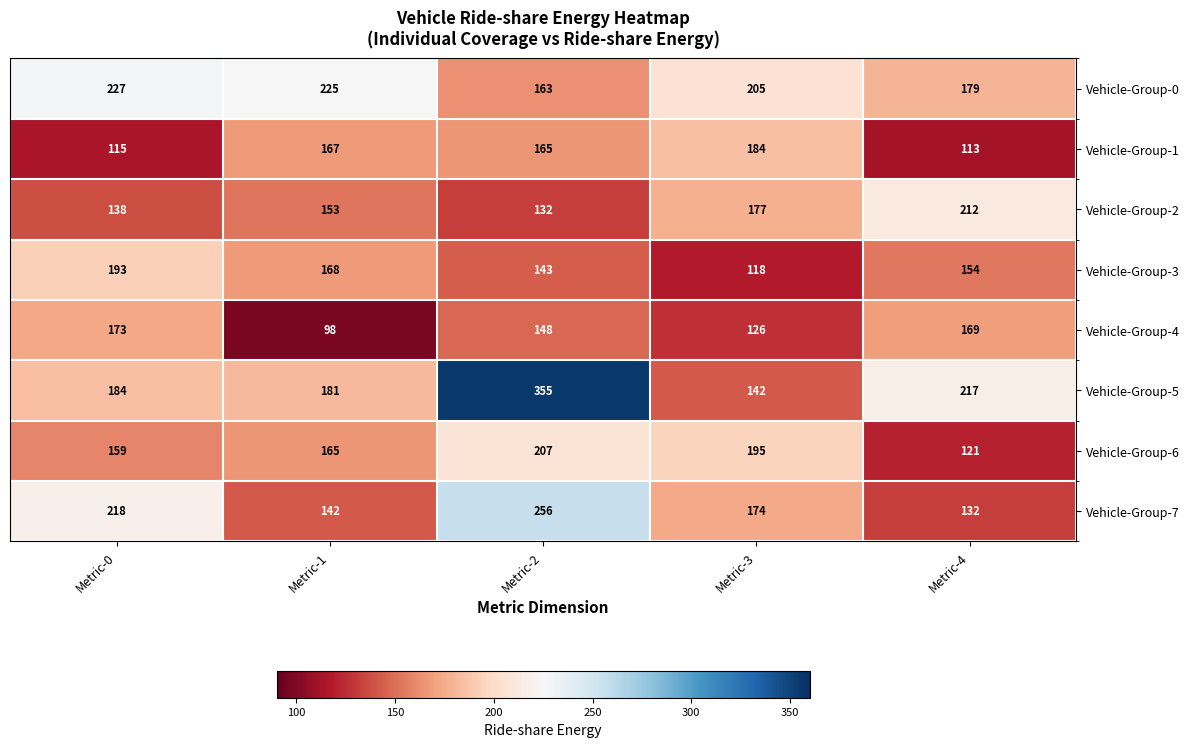

What is the sum of the Vehicle-Group-6 values at Metric-1 and Metric-0?

324